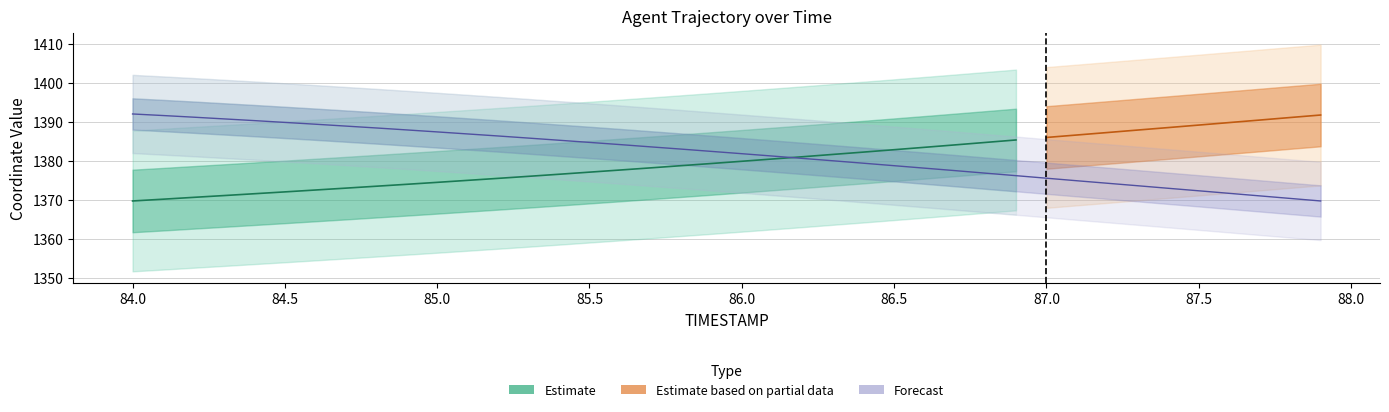

Is this an area chart (filled region under the line)?

No